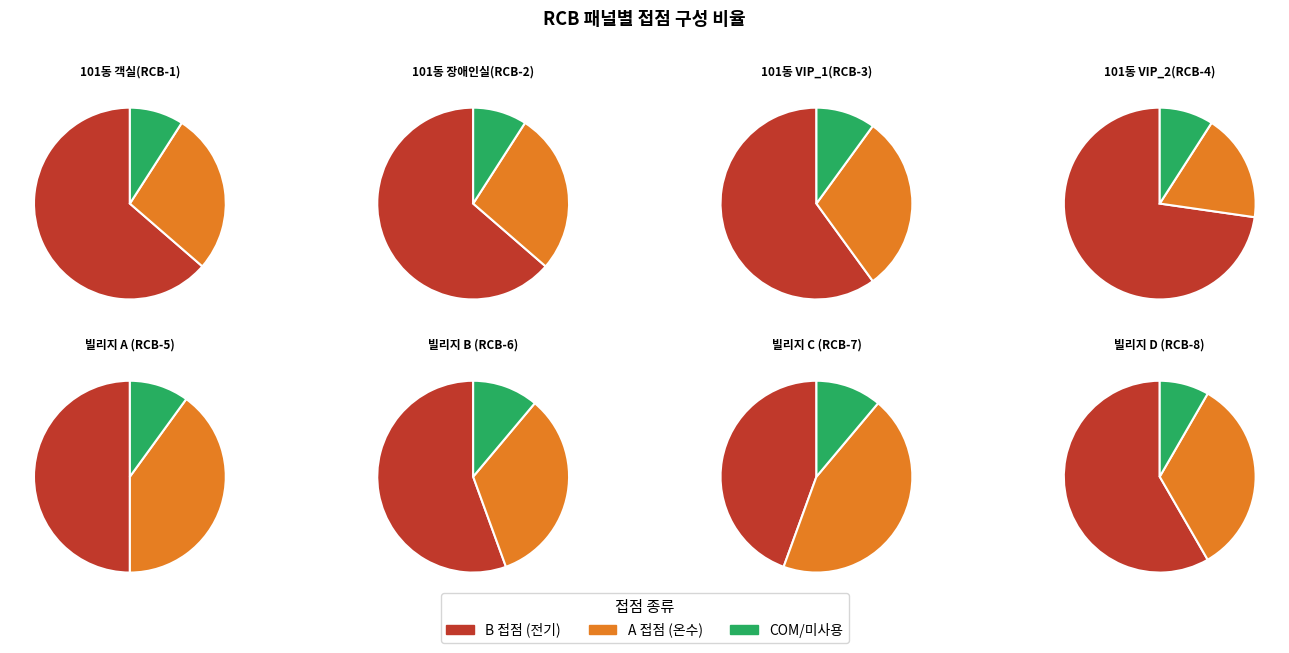

To the nearest percent, what percentage of the pie is 빌리지 B (RCB-6)?

10%